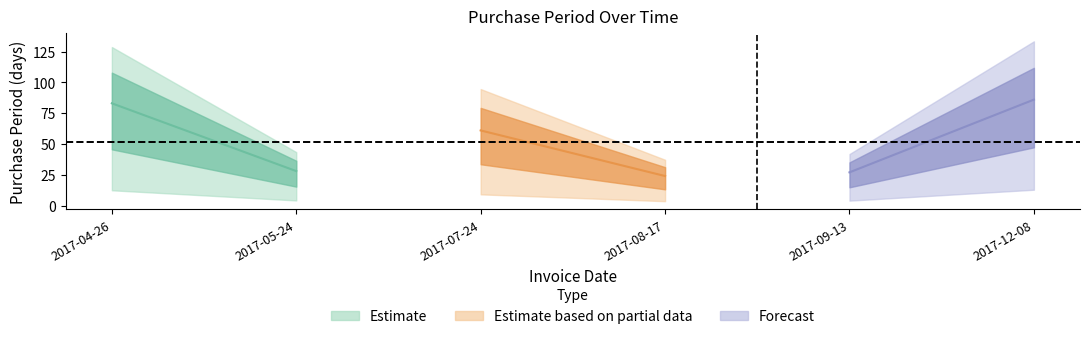

How many values are below 61?

3